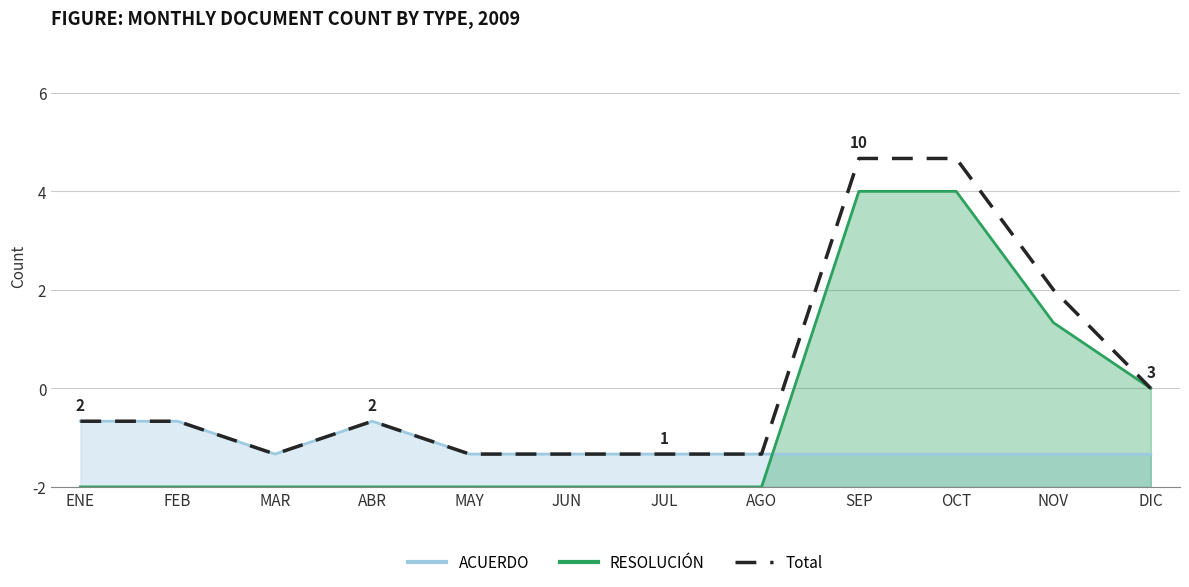

Is it true that the value at JUL is 1?

True